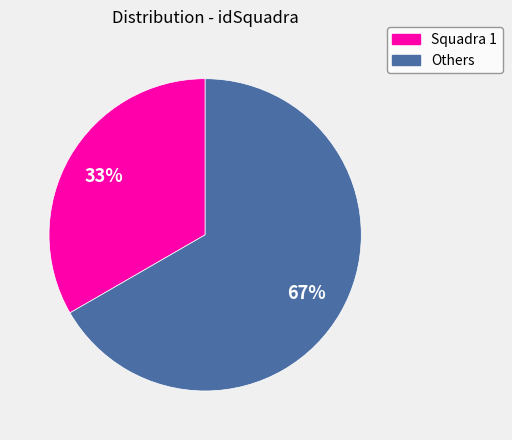

To the nearest percent, what is the average slice percentage?

50%